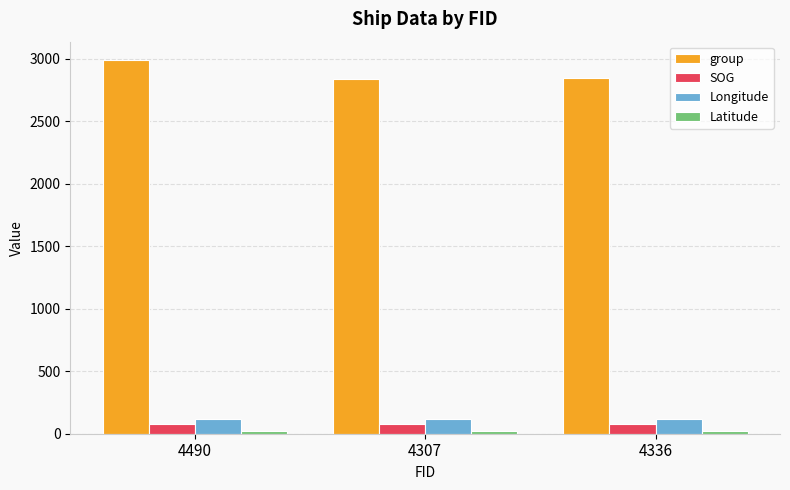

Which series has the largest range (max minus min)?

group